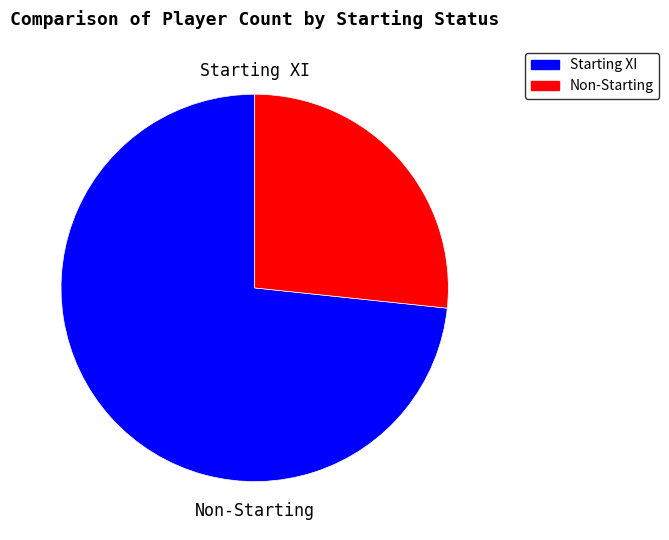

Does any single category account for the majority?

Yes